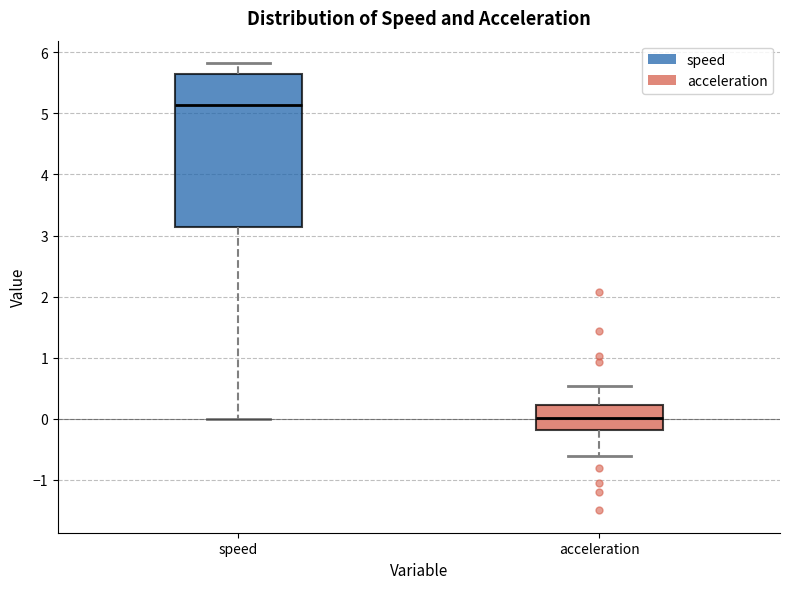

Comparing the boxes themselves (not the whiskers), which one is the tallest?

speed